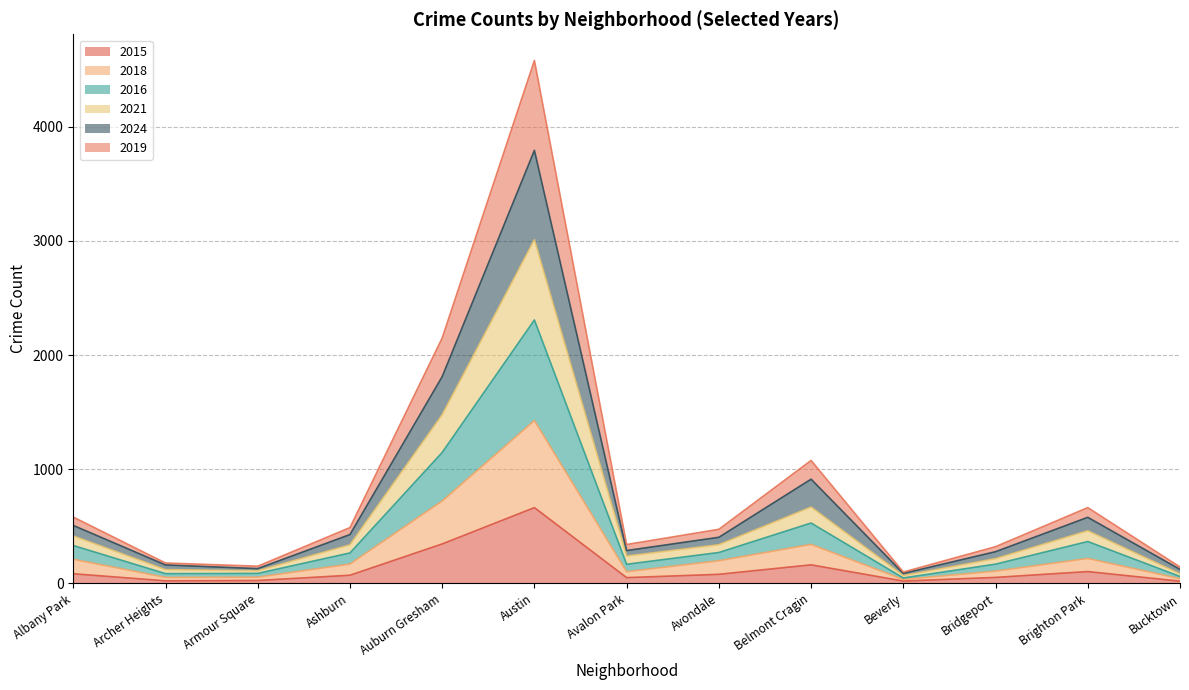

Does the chart display data point markers on the line(s)?

No